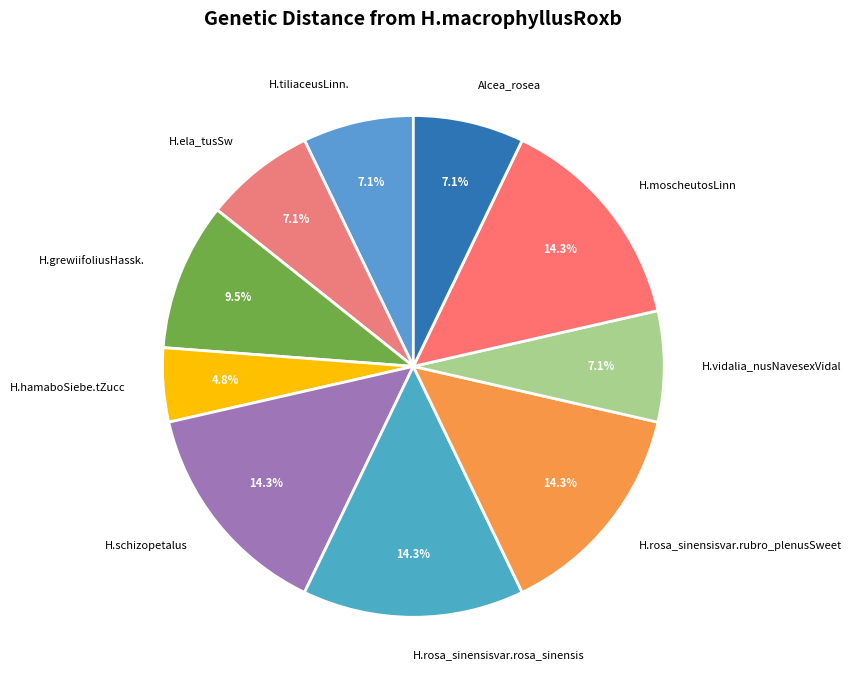

Is H.vidalia_nusNavesexVidal the majority of the pie?

No